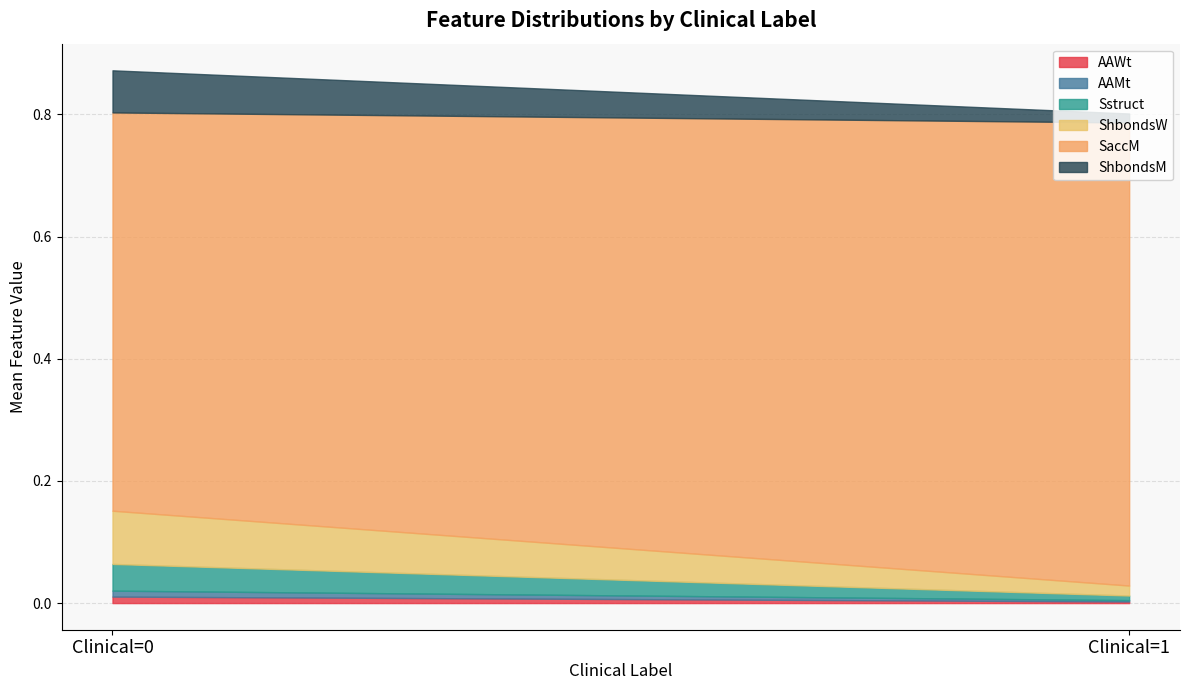

True or false: AAWt has a value of 0.0 at 0.

False